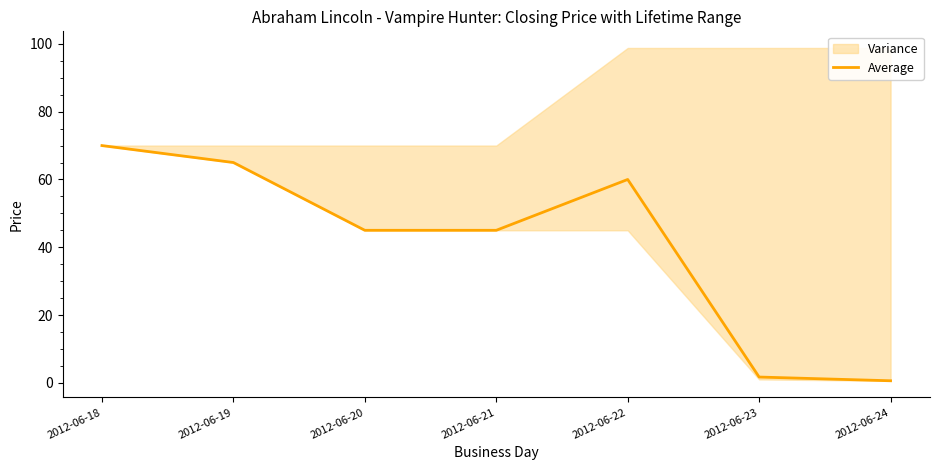

Which has a higher value, 2012-06-20 or 2012-06-23?

2012-06-20